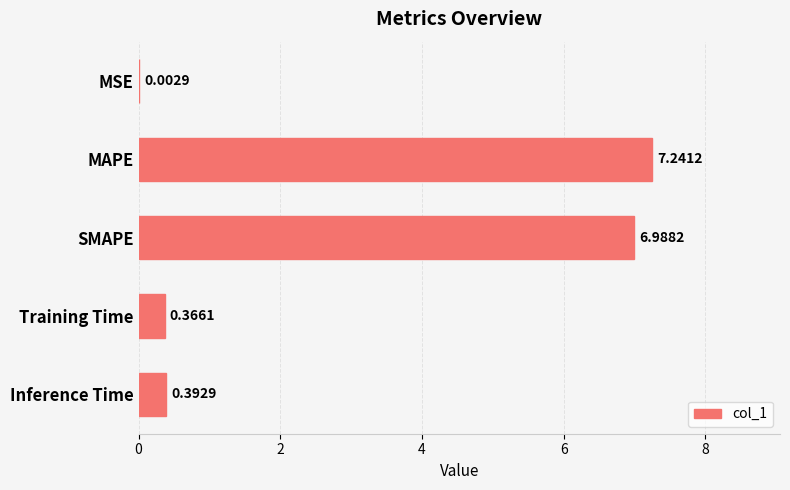

How many distinct data groups are displayed?

1